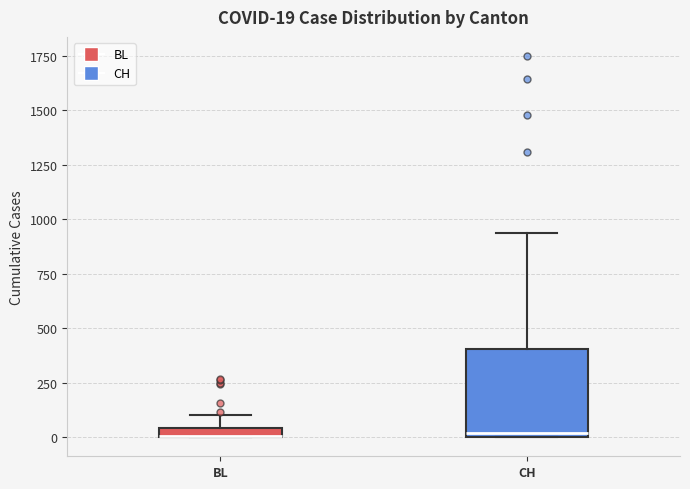

Comparing the boxes themselves (not the whiskers), which one is the tallest?

CH